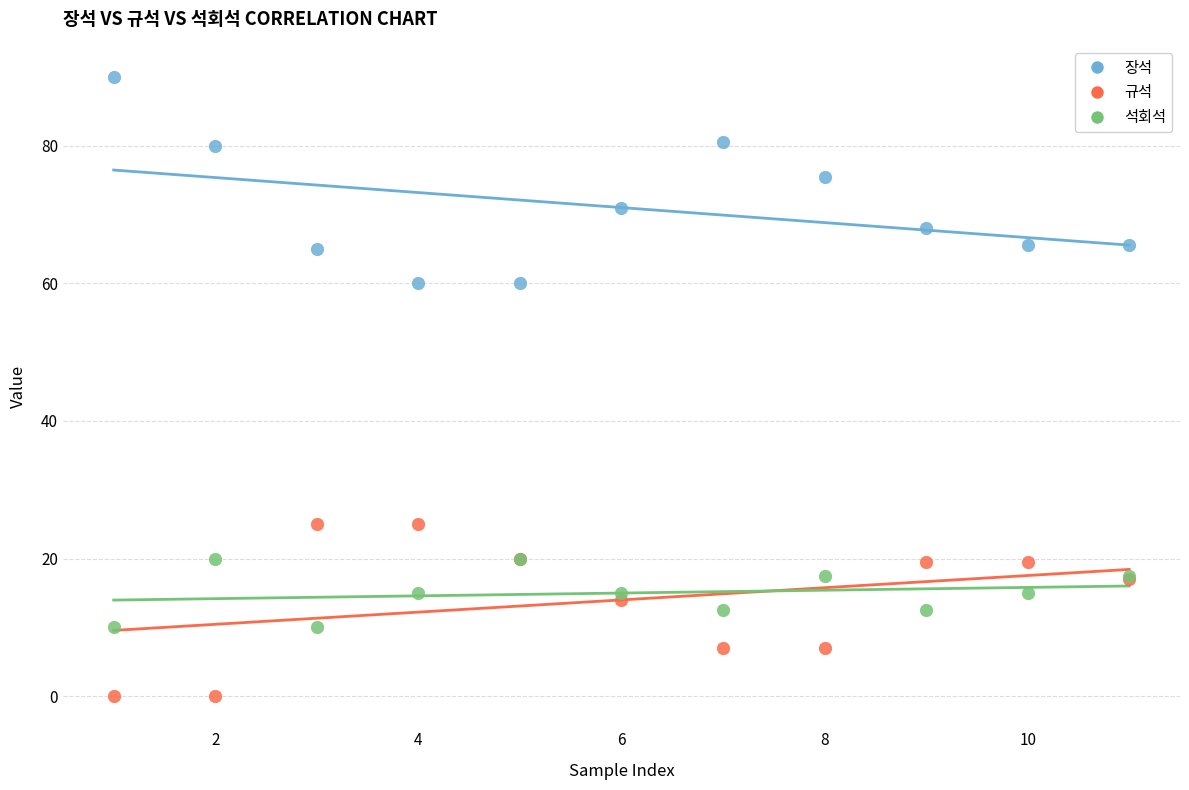

What is the X range (max minus min) for the scatter plot?

10.0